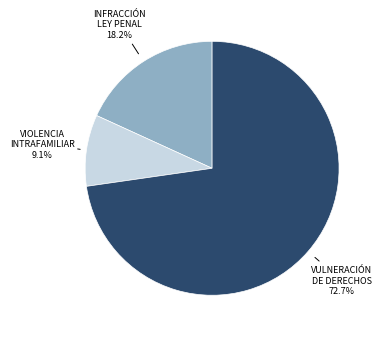

Count the number of slices in the pie.

3